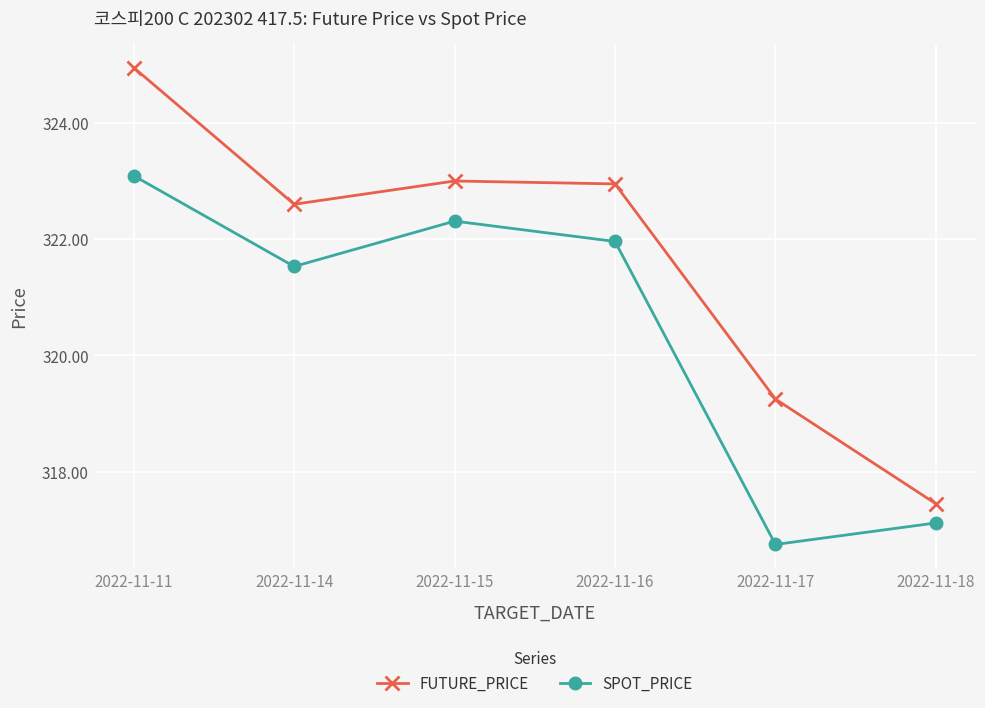

The SPOT_PRICE series shows 323.1 at 2022-11-11. True or false?

True